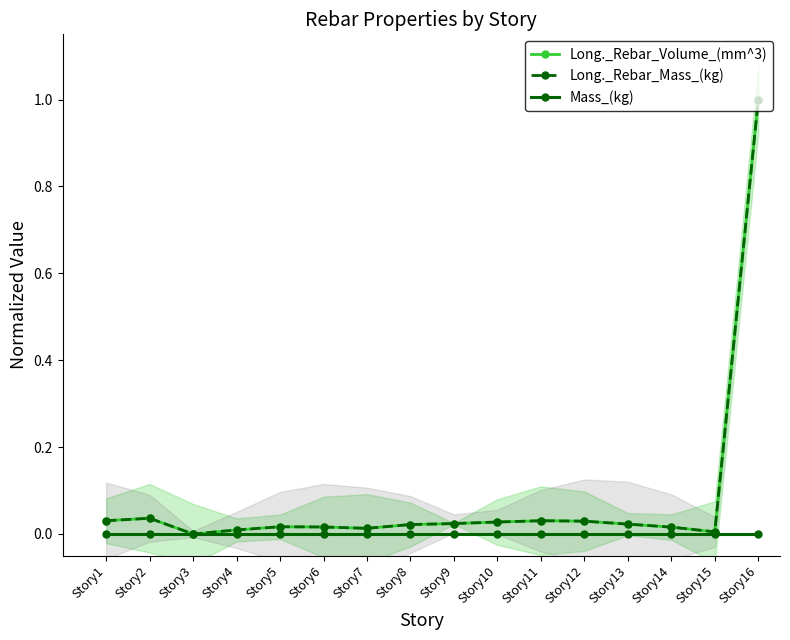

Which category has the highest value in the Long._Rebar_Mass_(kg) series?

Story16